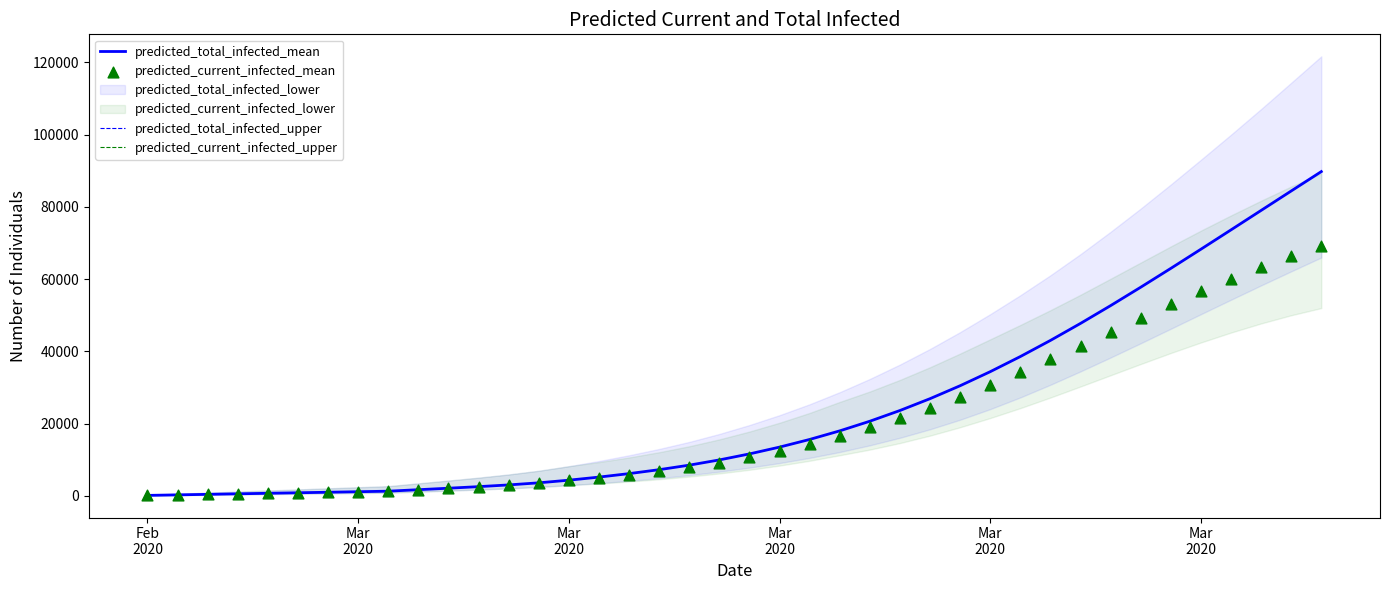

Which series reaches the minimum Y coordinate?

predicted_total_infected_mean